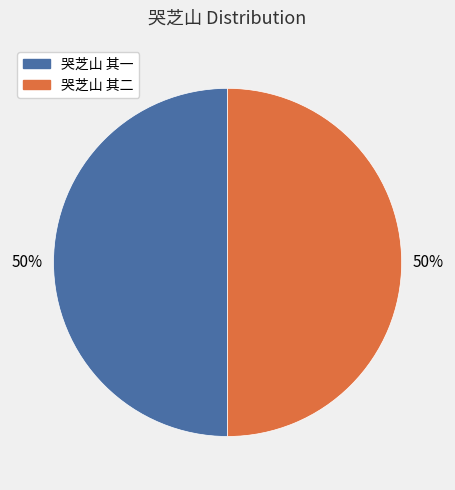

To the nearest percent, what is the average slice percentage?

50%